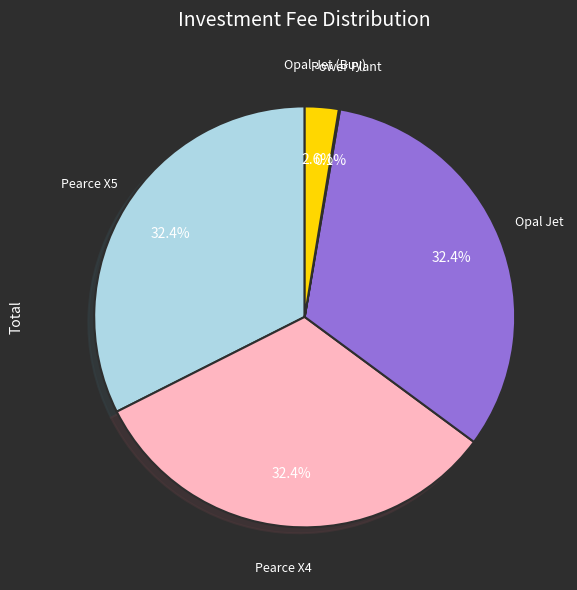

Is there a majority slice in this chart?

No